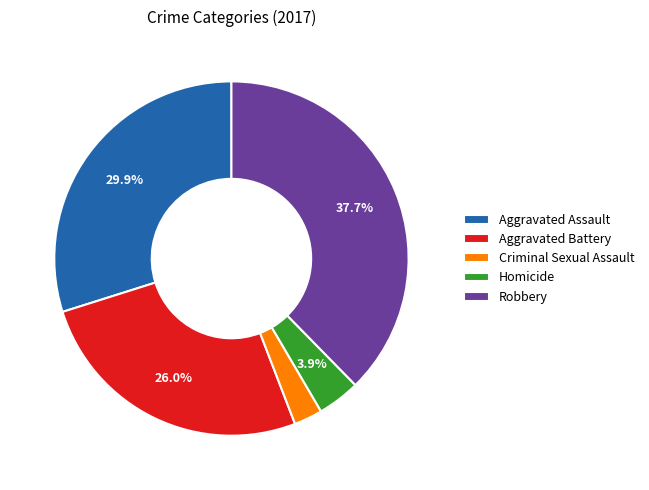

To the nearest percent, what is the combined percentage of Homicide and Robbery?

42%